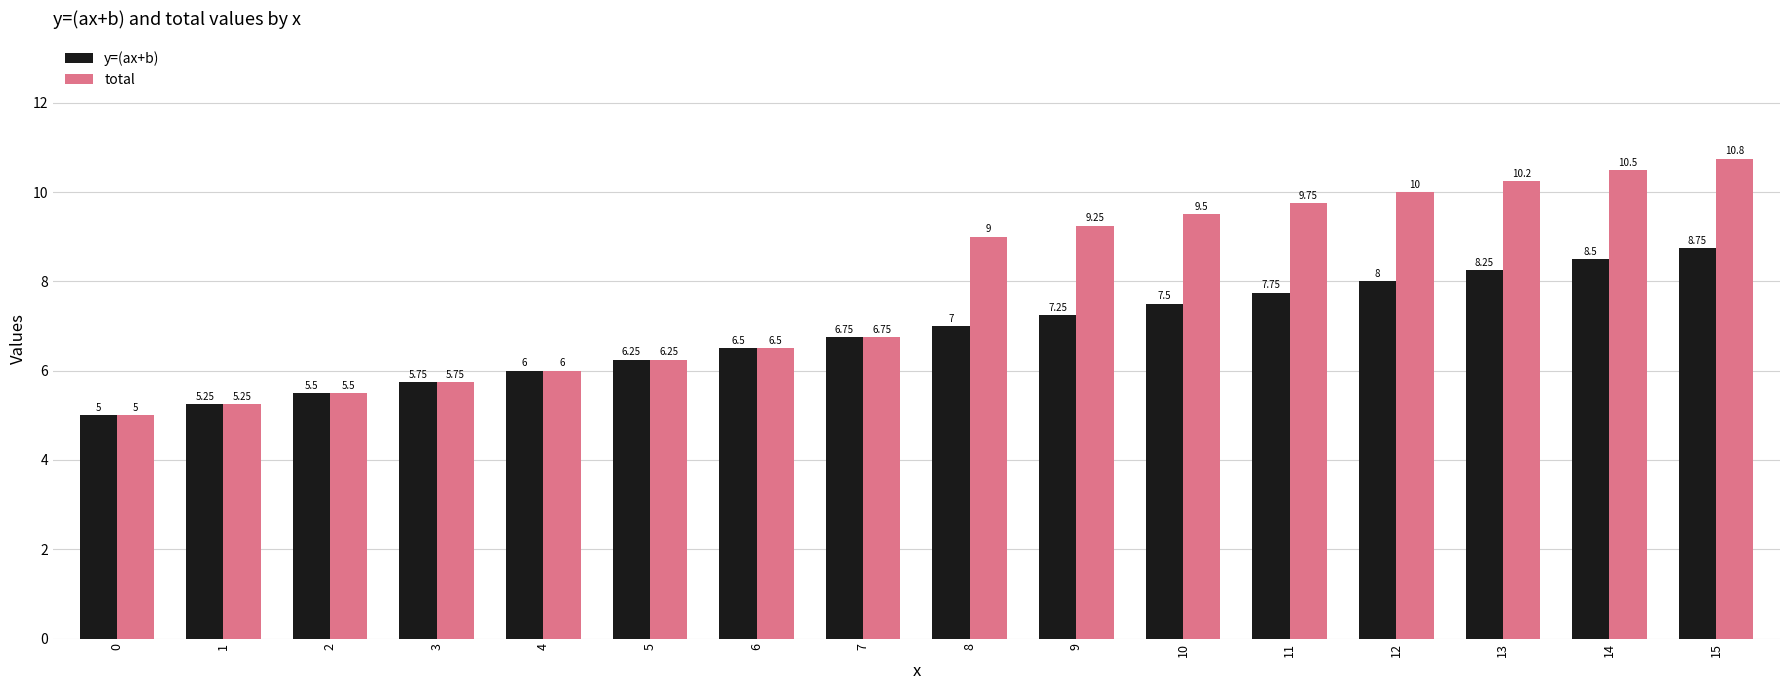

The total series shows 10.5 at 14. True or false?

True